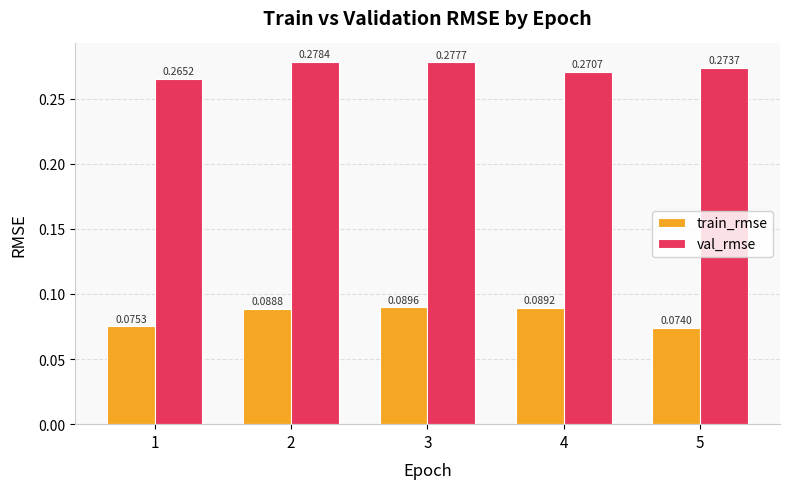

How many categories are shown in the chart?

5